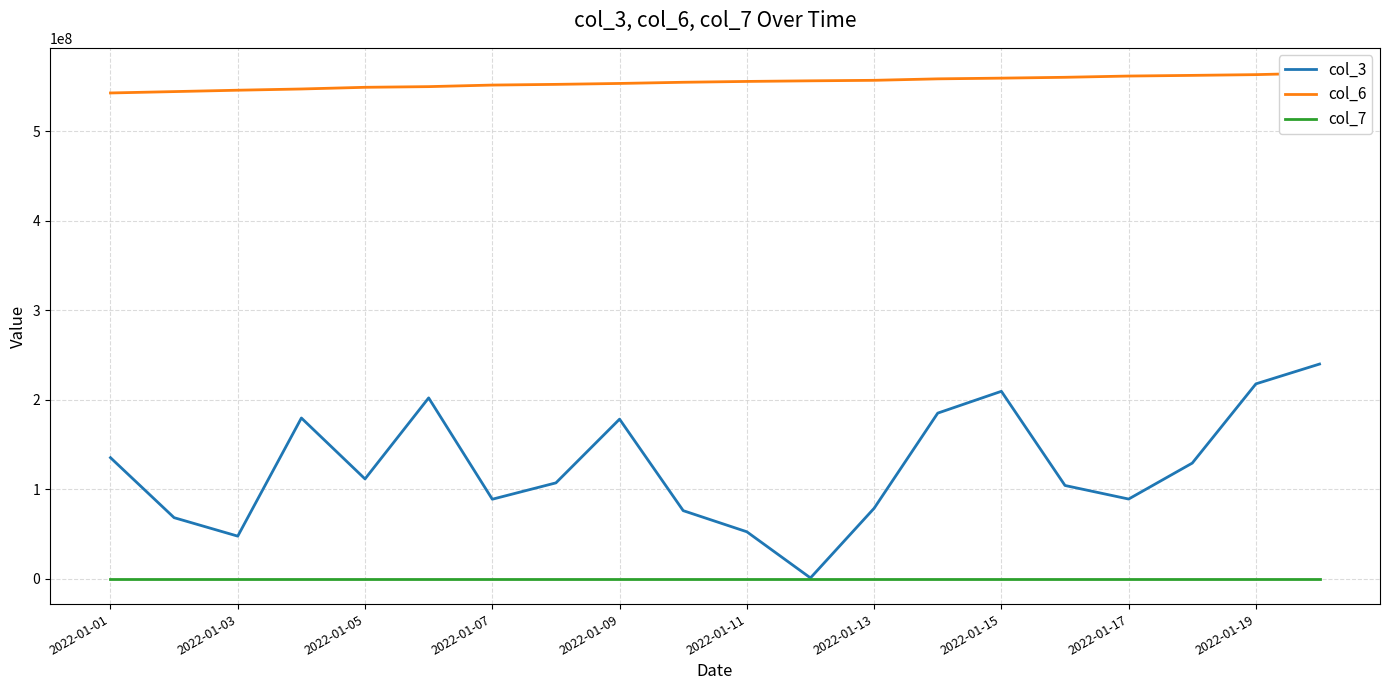

List the series in order of their peak value, lowest first.

col_7, col_3, col_6